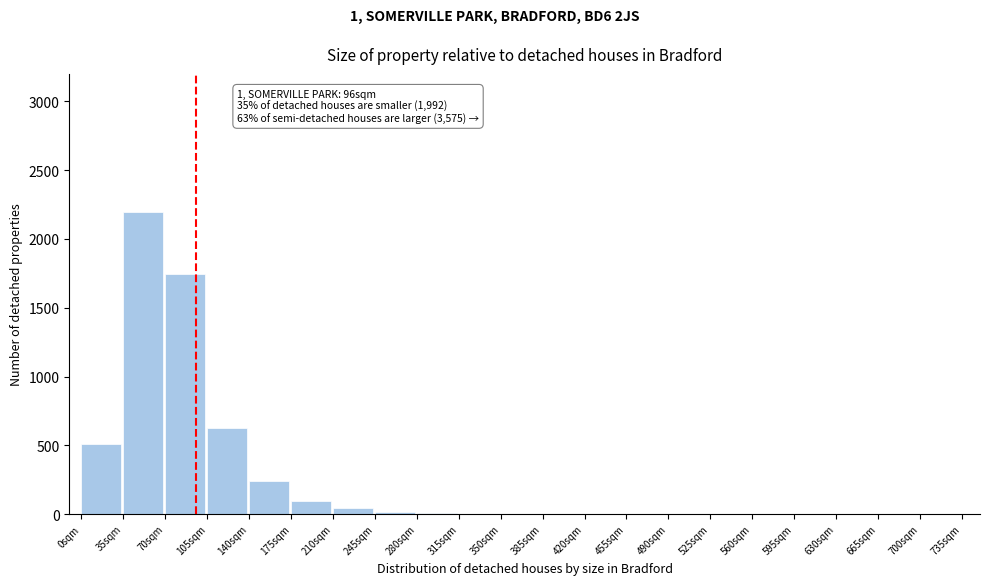

Which label corresponds to the largest value in the chart?

35sqm